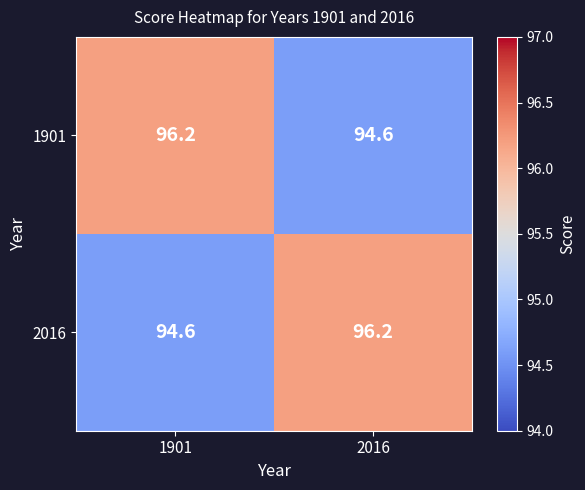

What value does the 2016 series have at 1901?

94.6